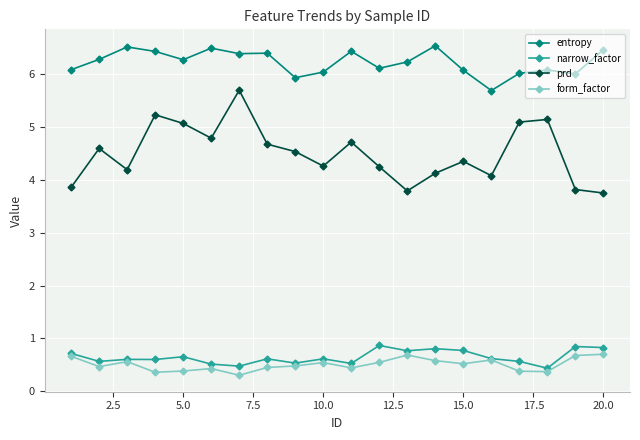

Which series has the largest range (max minus min)?

prd